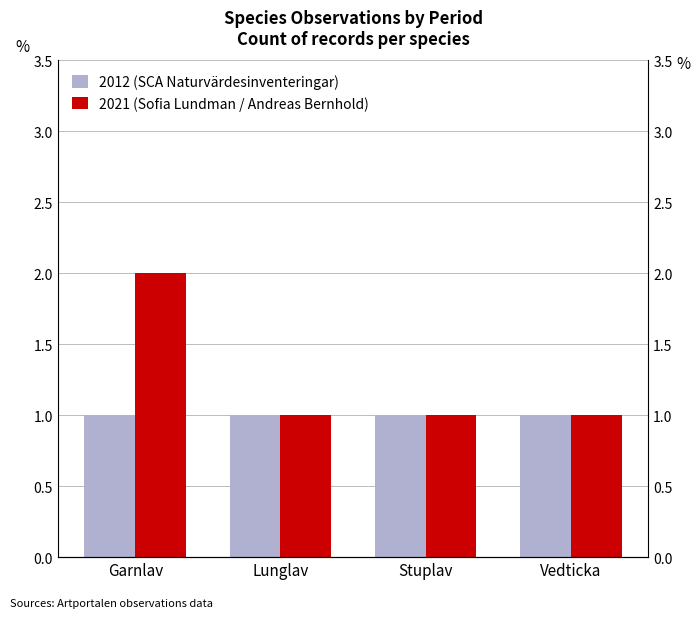

What is the maximum value for 2021 (Sofia Lundman / Andreas Bernhold)?

2